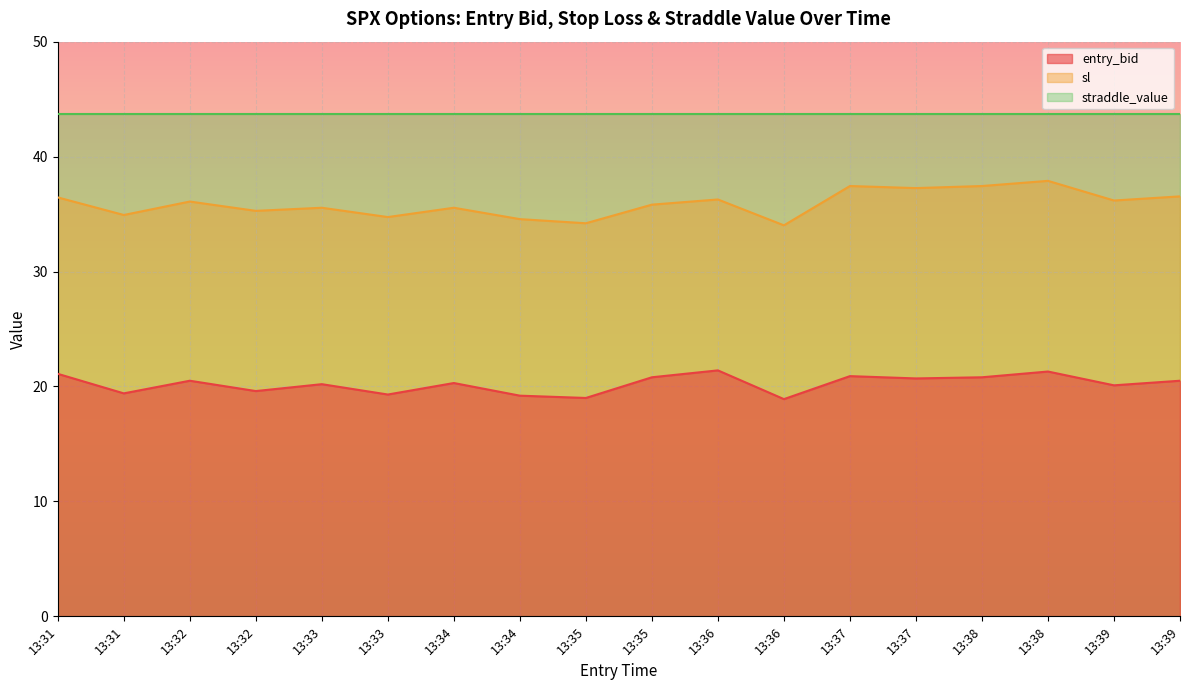

True or false: entry_bid and sl intersect in this chart.

False